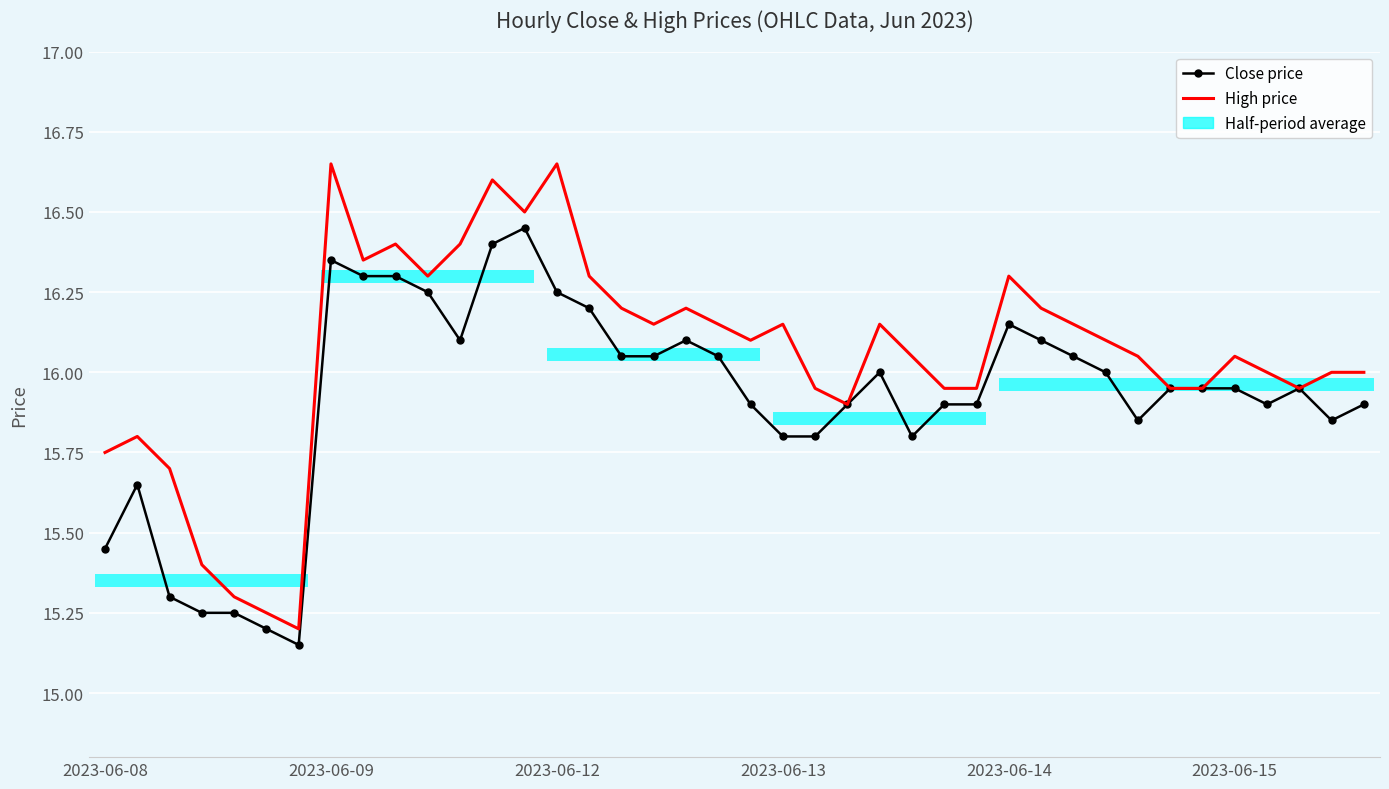

How many data points in High price are above 16?

23